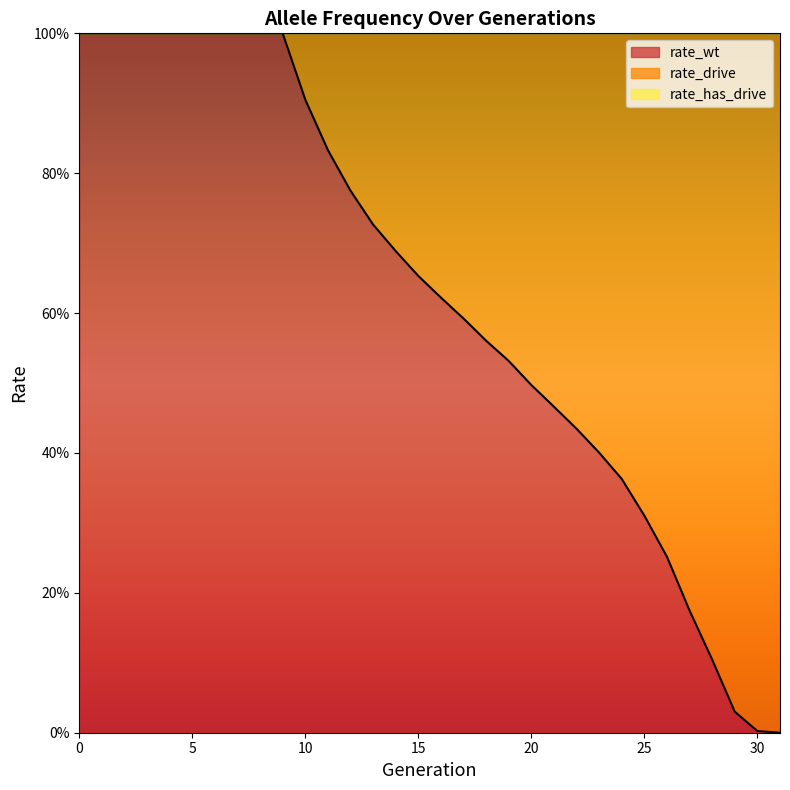

What is the sum of all rate_has_drive values?

15.5